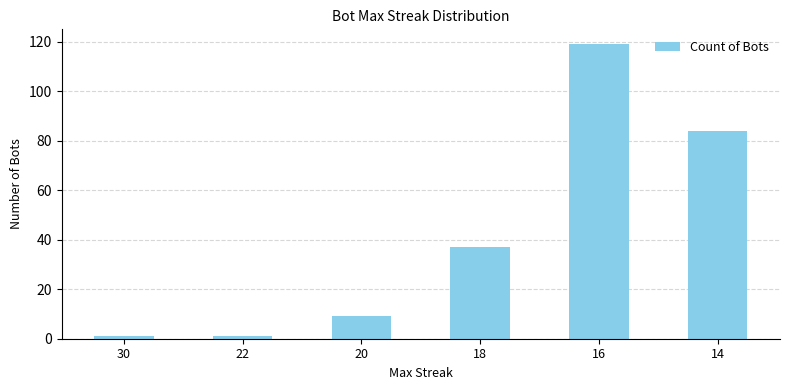

Which label corresponds to the largest value in the chart?

16